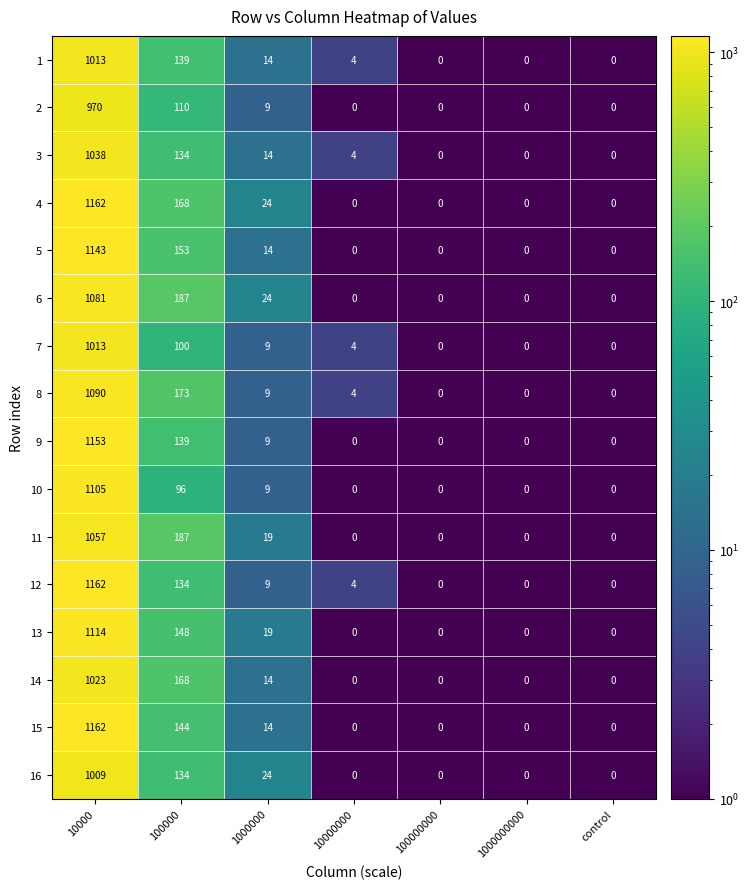

At which category is the sum across all series the highest?

10000